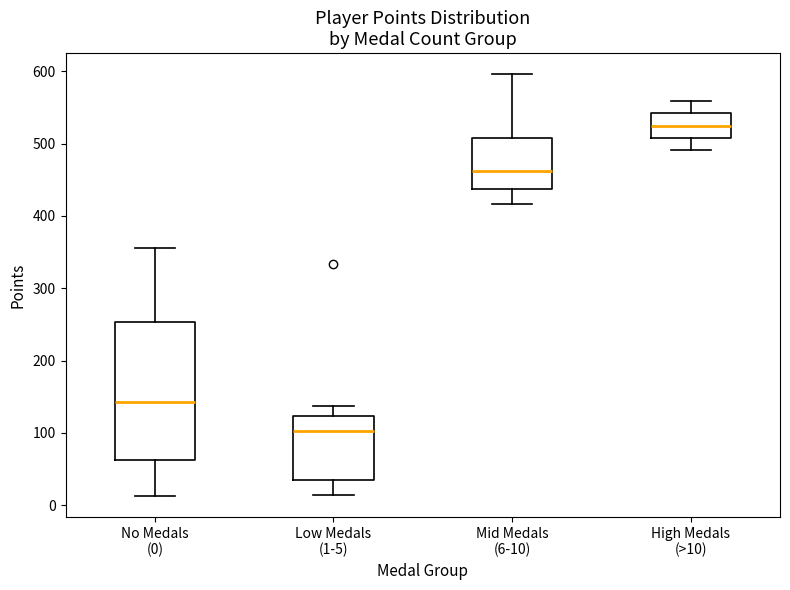

Where is the lower edge of the box for Mid Medals (6-10) on the y-axis? The values are not printed on the chart, so give them approximately, as read against the axis.

440